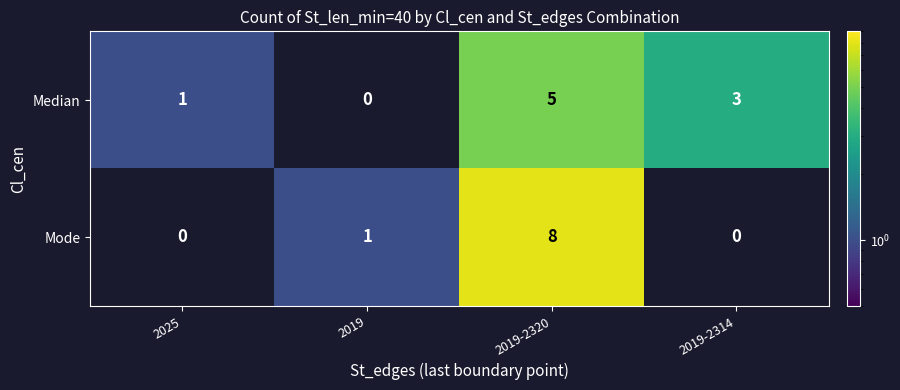

The Mode series shows 1 at 2019. True or false?

True